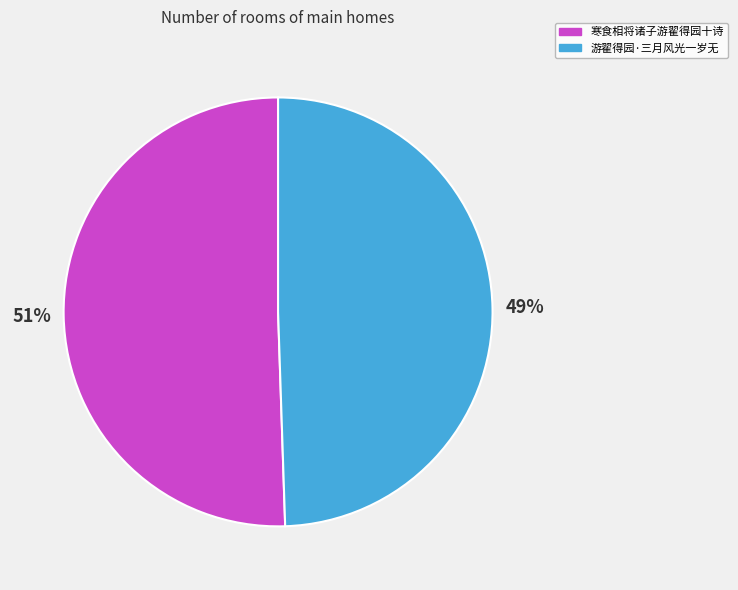

Which slice is the smallest?

游翟得园·三月风光一岁无